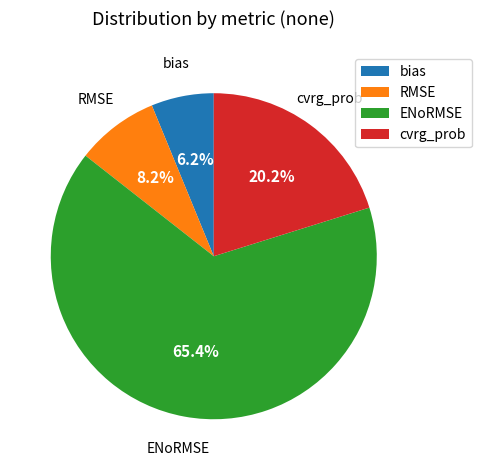

To the nearest percent, what portion does RMSE represent?

8%